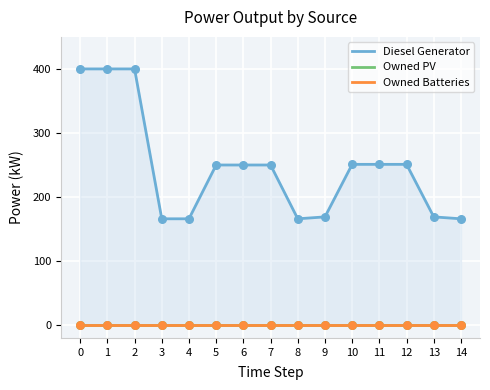

Which series has the largest total across all categories?

Diesel Generator